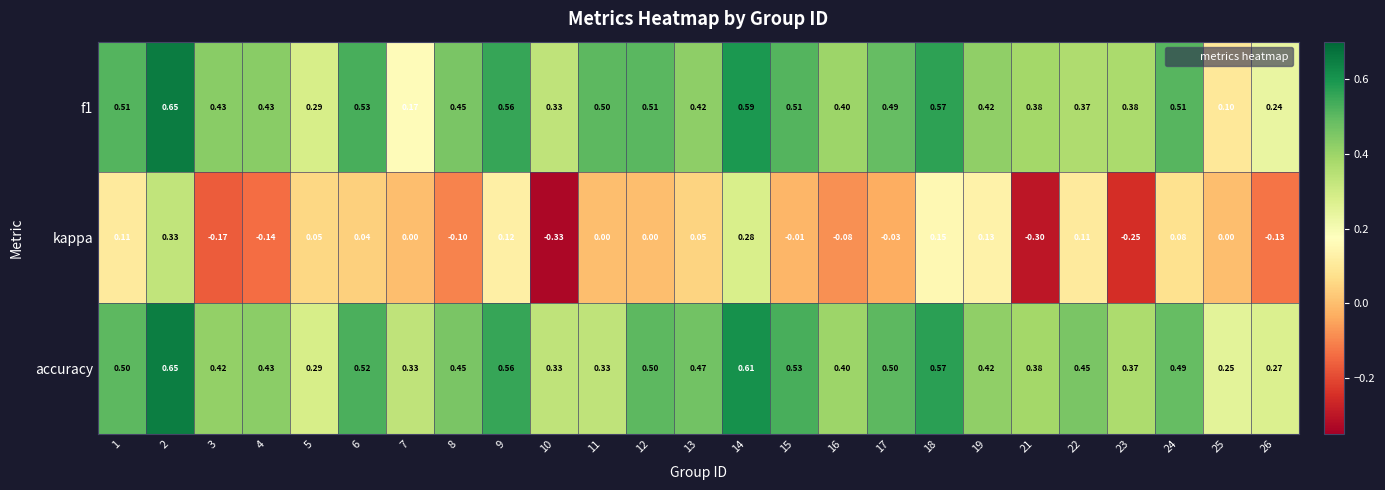

Which series has the largest total across all categories?

accuracy